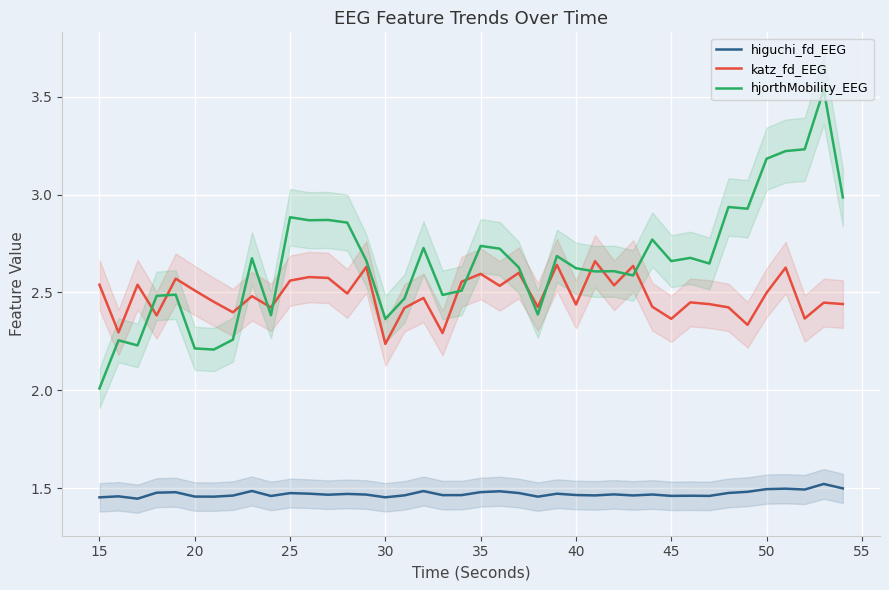

Is it true that higuchi_fd_EEG equals 0.7 at 20?

False